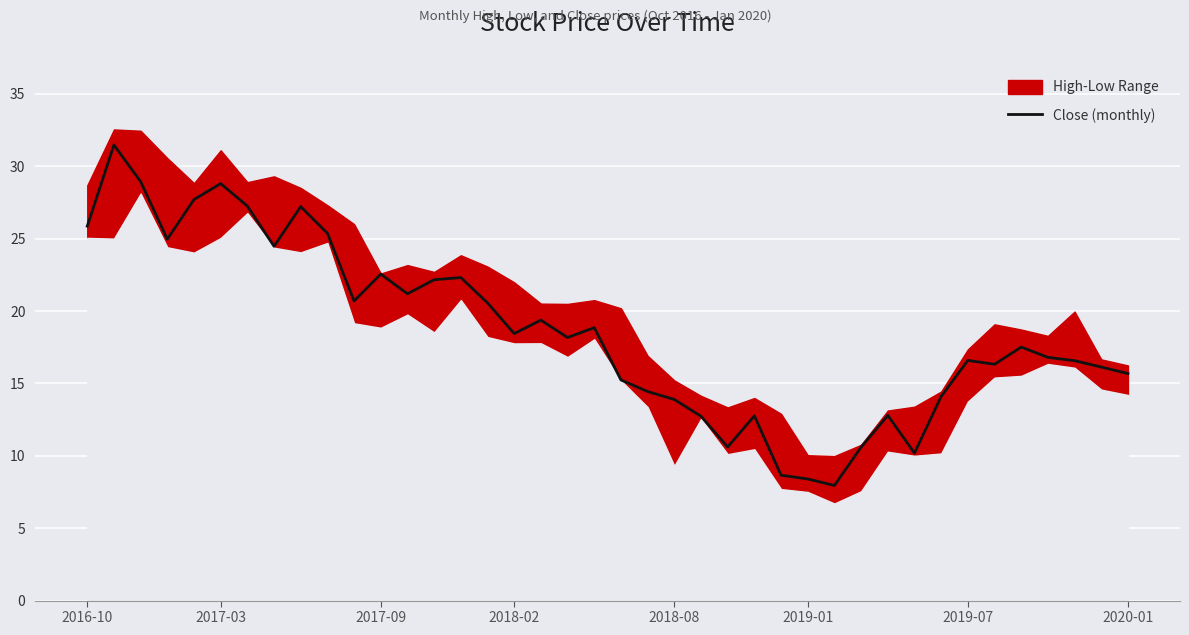

What is the lowest value of the Close (monthly) series?

7.9